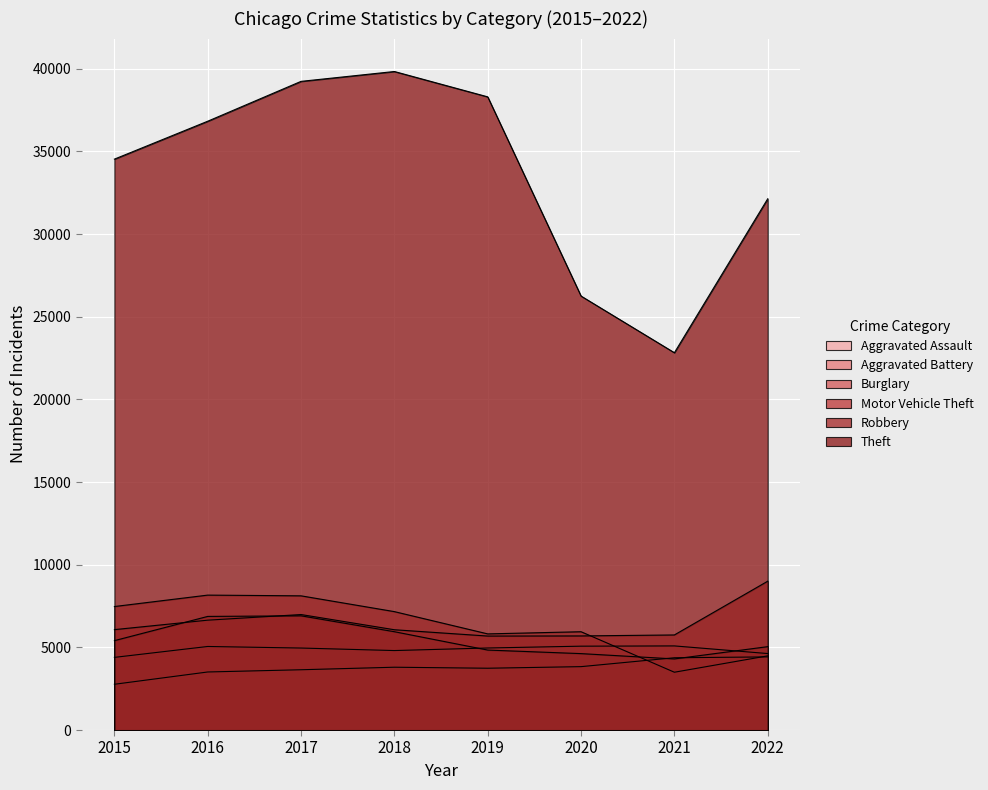

Is the value of Aggravated Assault at 2019 greater than the value of Aggravated Battery at 2017?

No